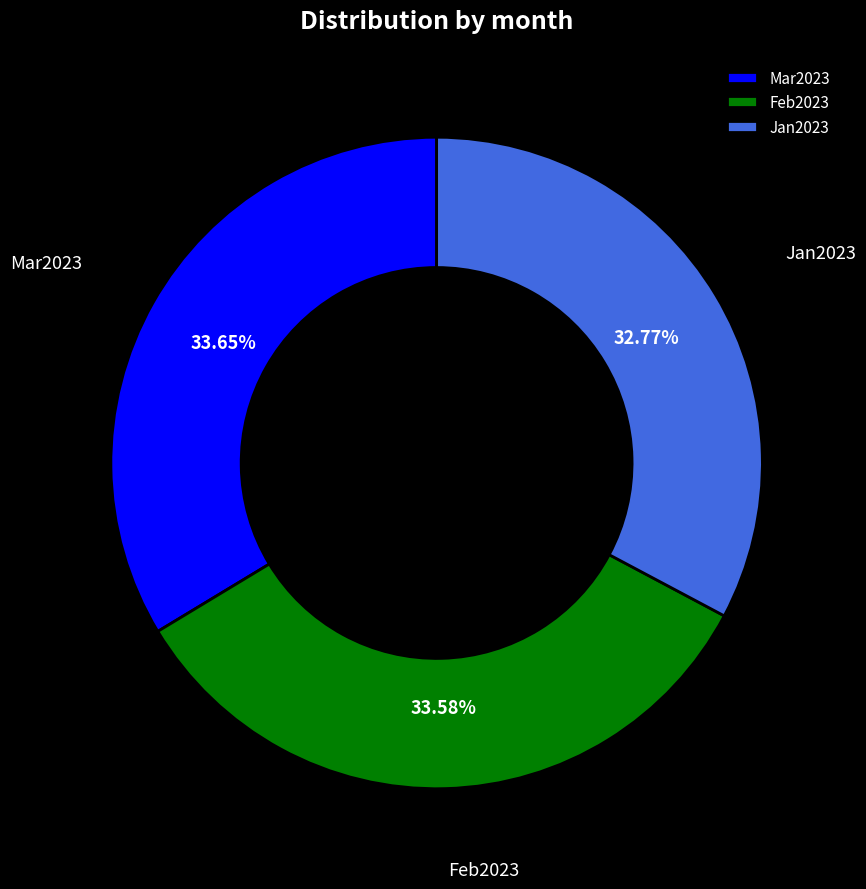

Is there any slice that represents more than half of the pie?

No